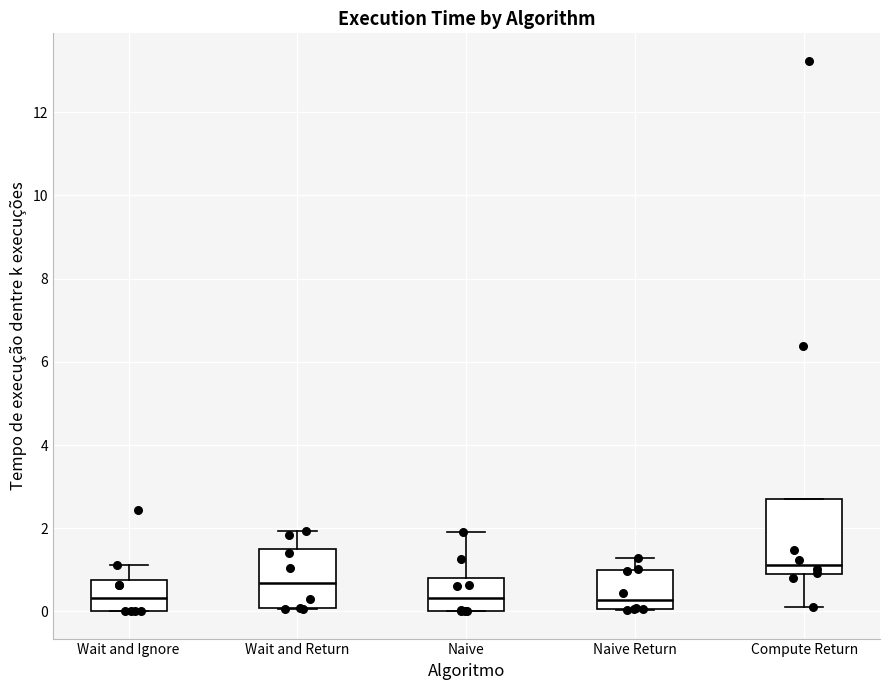

Where is the upper edge of the box for Naive on the y-axis? The values are not printed on the chart, so give them approximately, as read against the axis.

0.8